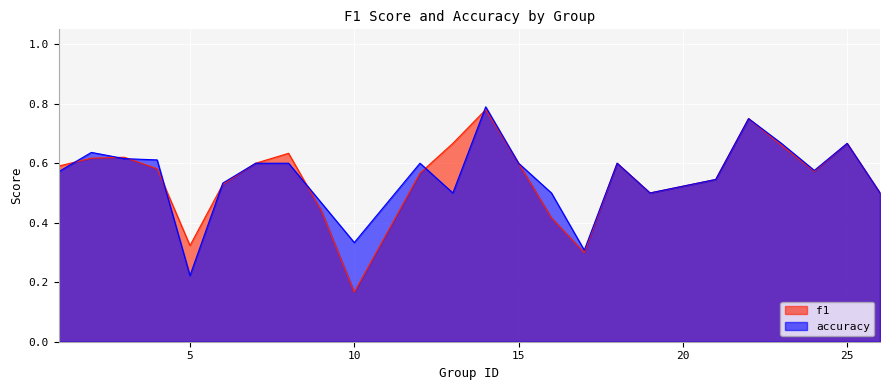

How many intersections are there between accuracy and f1?

8